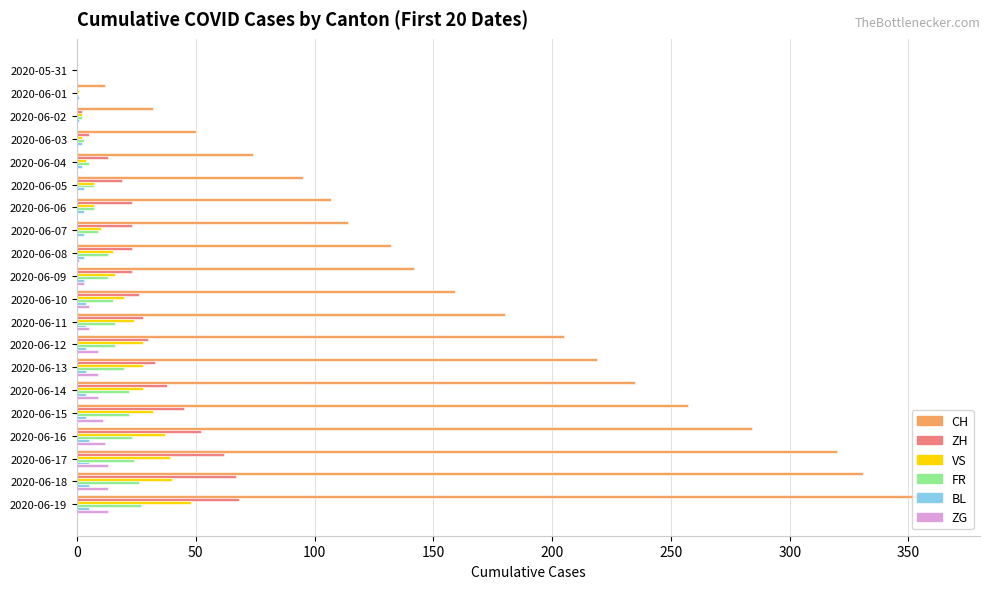

Which category has the highest value in the VS series?

2020-06-19